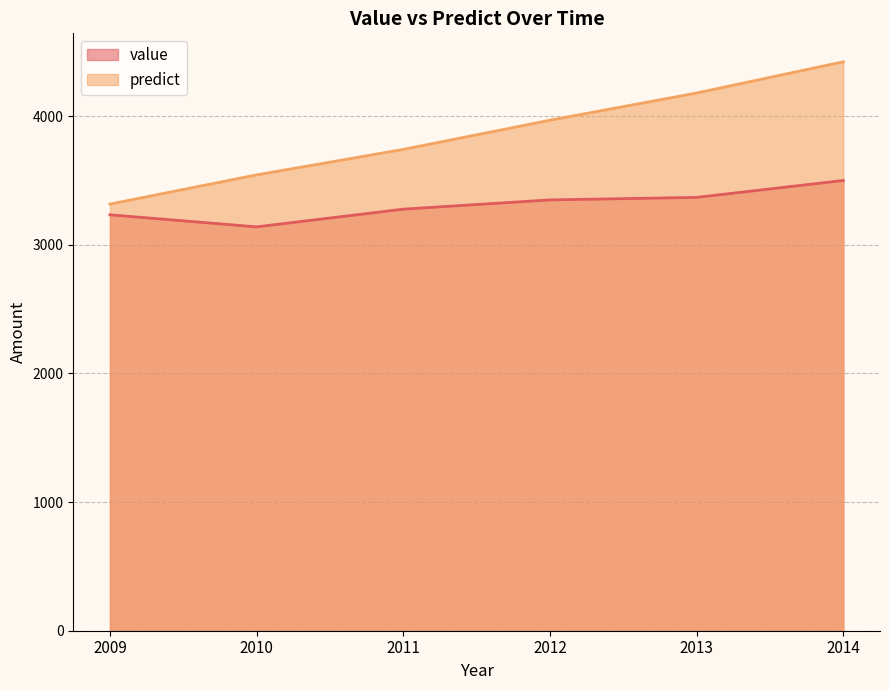

Which series has the widest spread of values?

predict